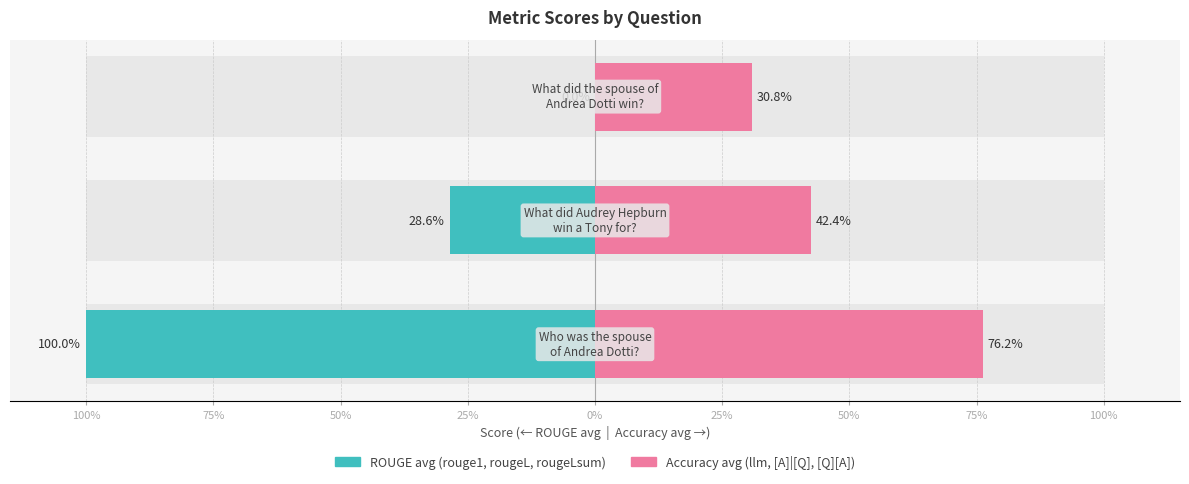

Which series has the largest total across all categories?

Accuracy avg (llm, [A]|[Q], [Q][A])